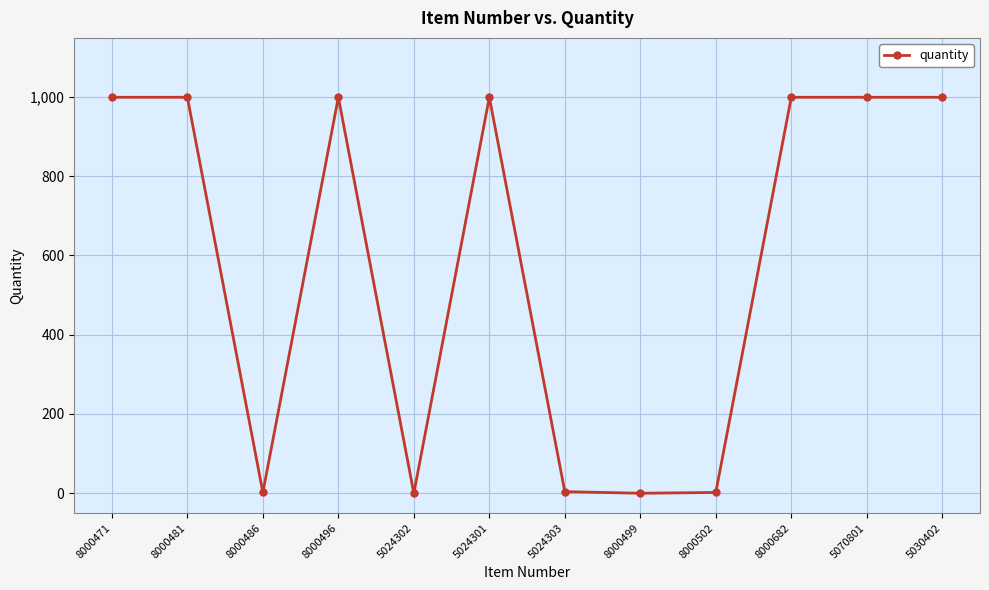

What is the ratio of the value at 5070801 to the value at 5024301?

1.0